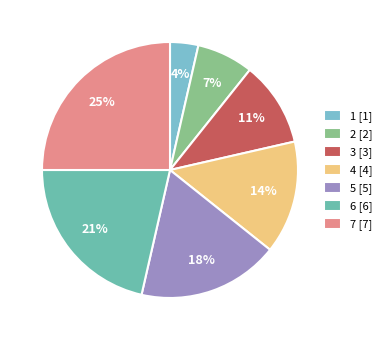

How many segments does this pie chart have?

7